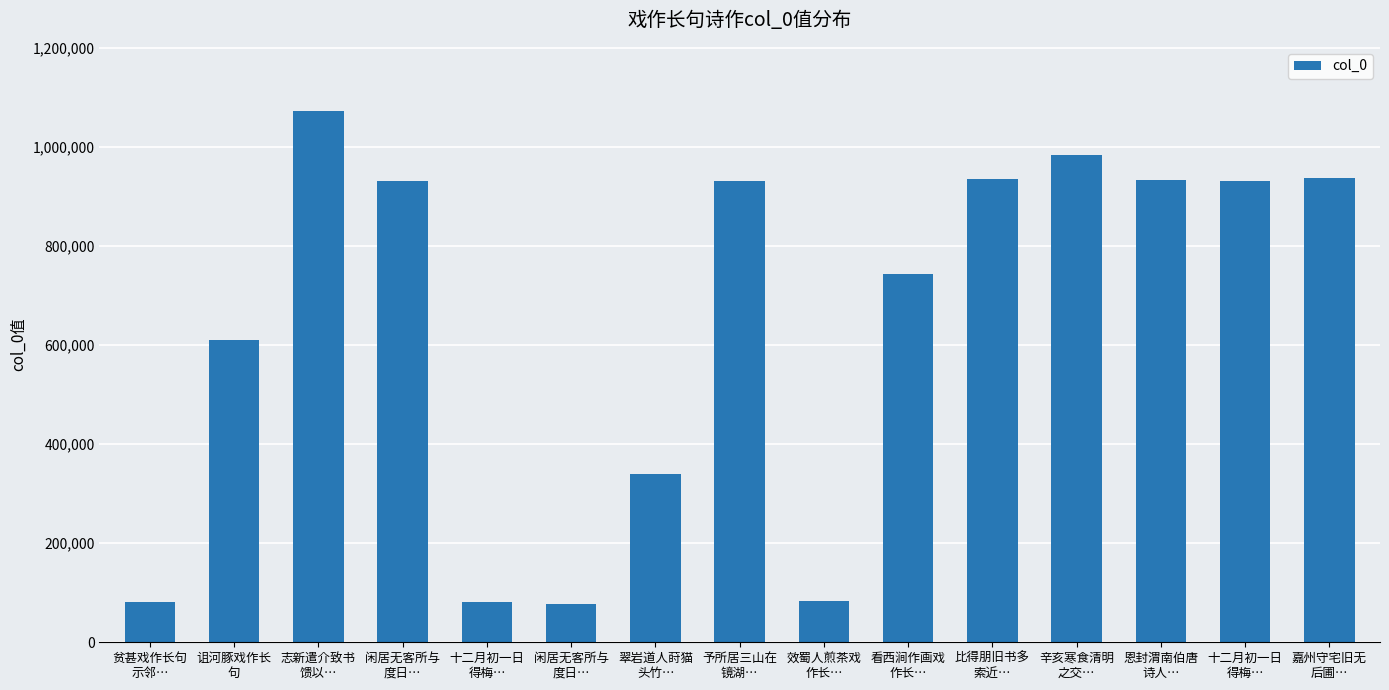

At which label does the data first exceed 930449?

志新遣介致书
馈以…